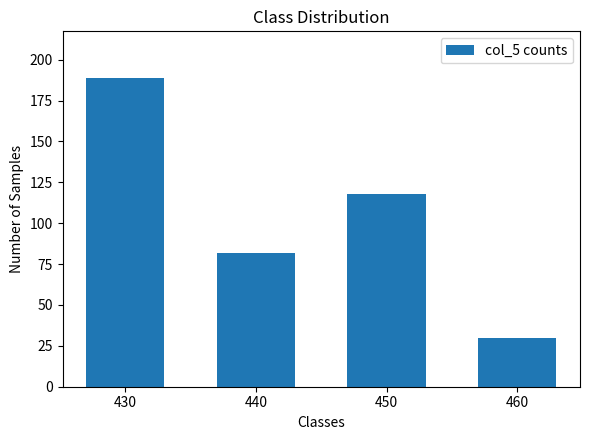

What is the greatest value displayed?

189